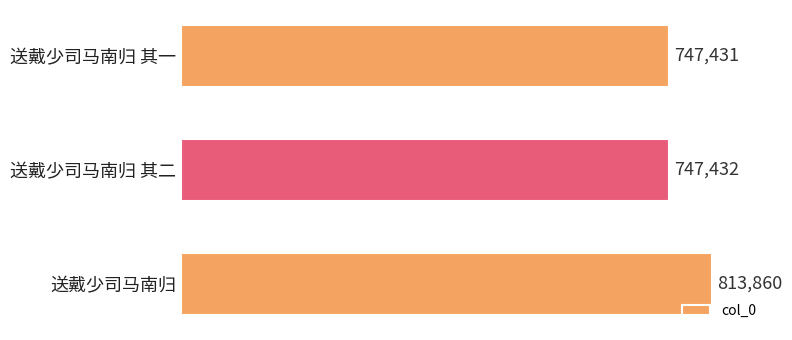

List the labels in order of value, largest first.

送戴少司马南归, 送戴少司马南归 其二, 送戴少司马南归 其一